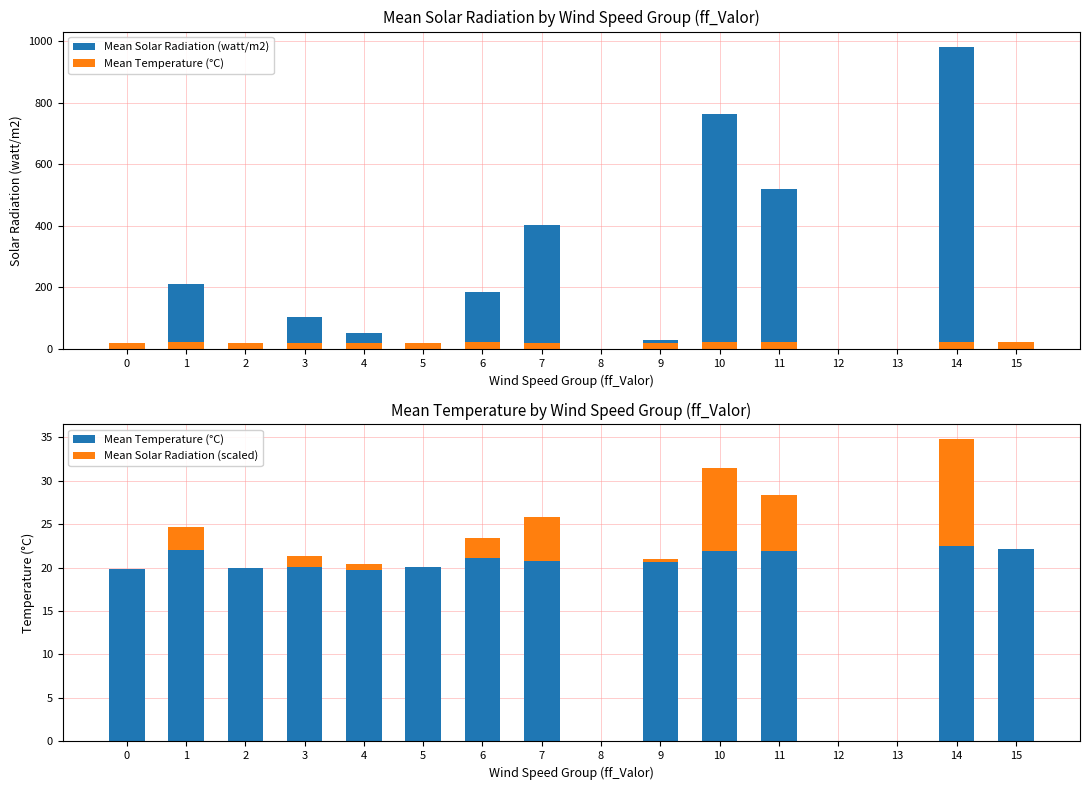

How many groups of bars are there?

16